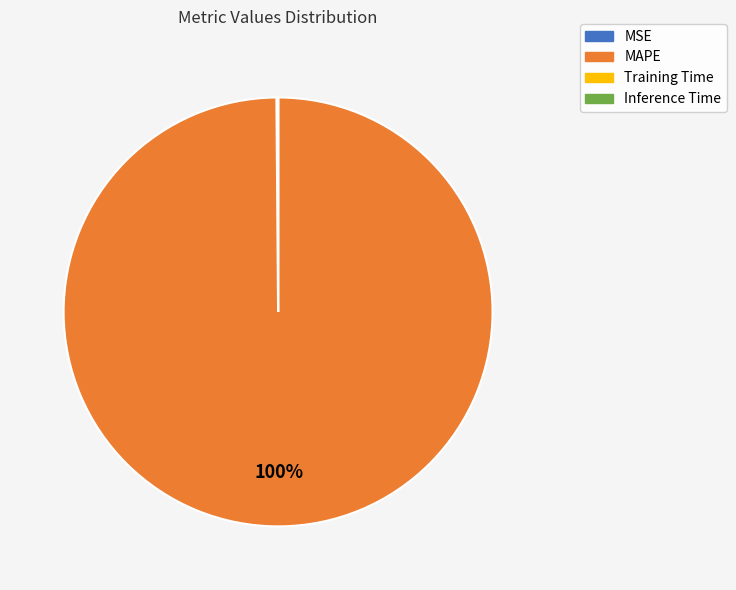

To the nearest percent, what percentage of the pie is MAPE?

100%